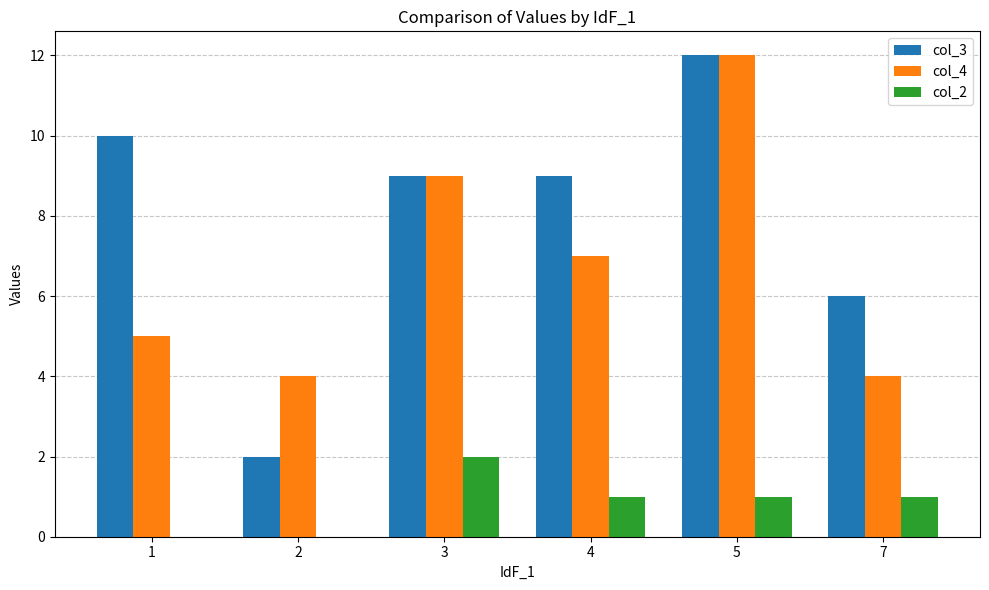

At which category is the sum across all series the highest?

5